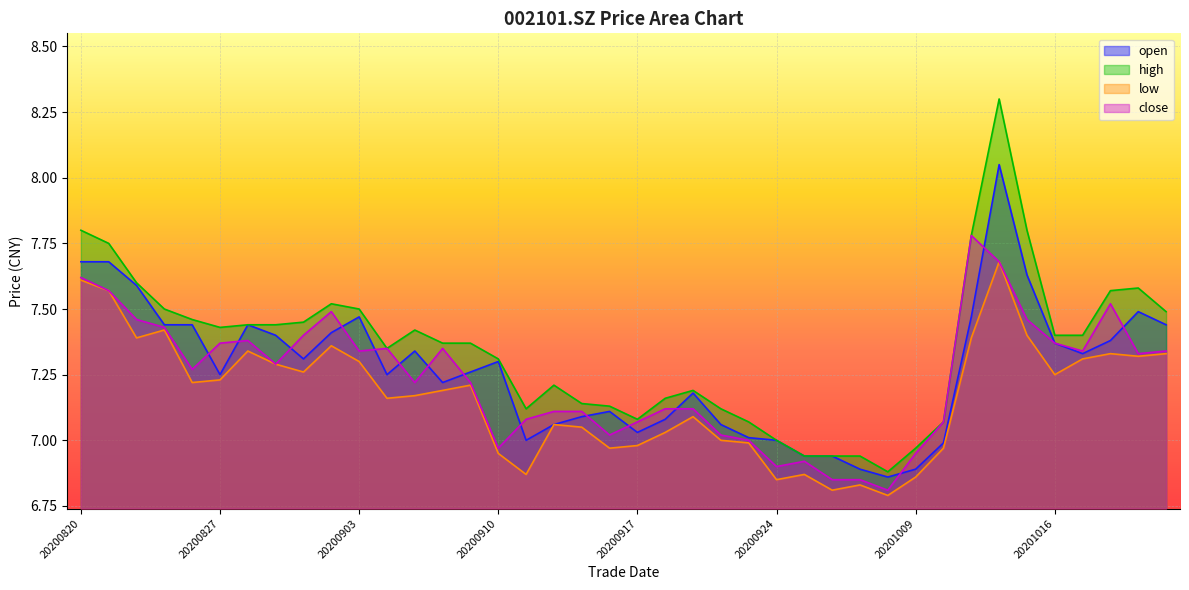

What is the difference between the highest and lowest values at 20201016?

0.2